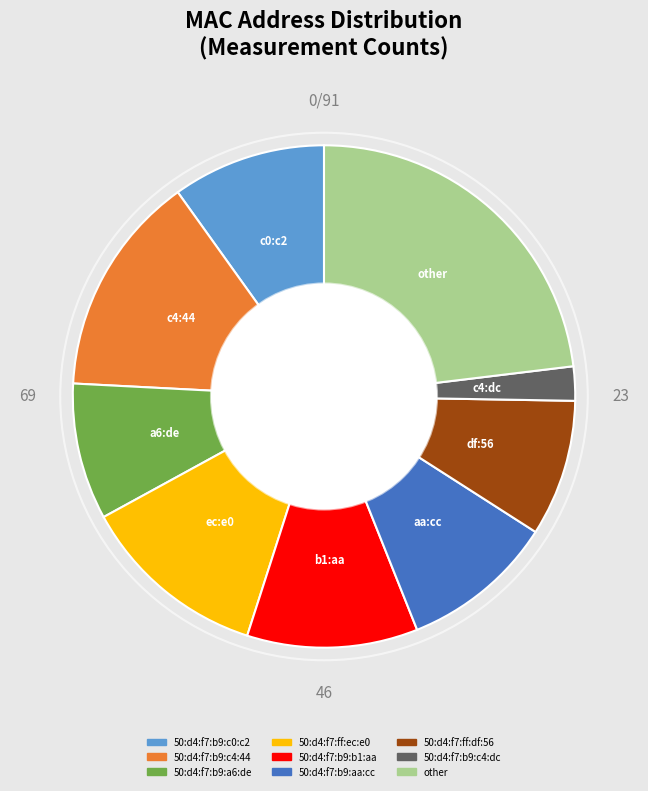

The 50:d4:f7:b9:c0:c2 slice represents 4% of the pie. True or false?

False